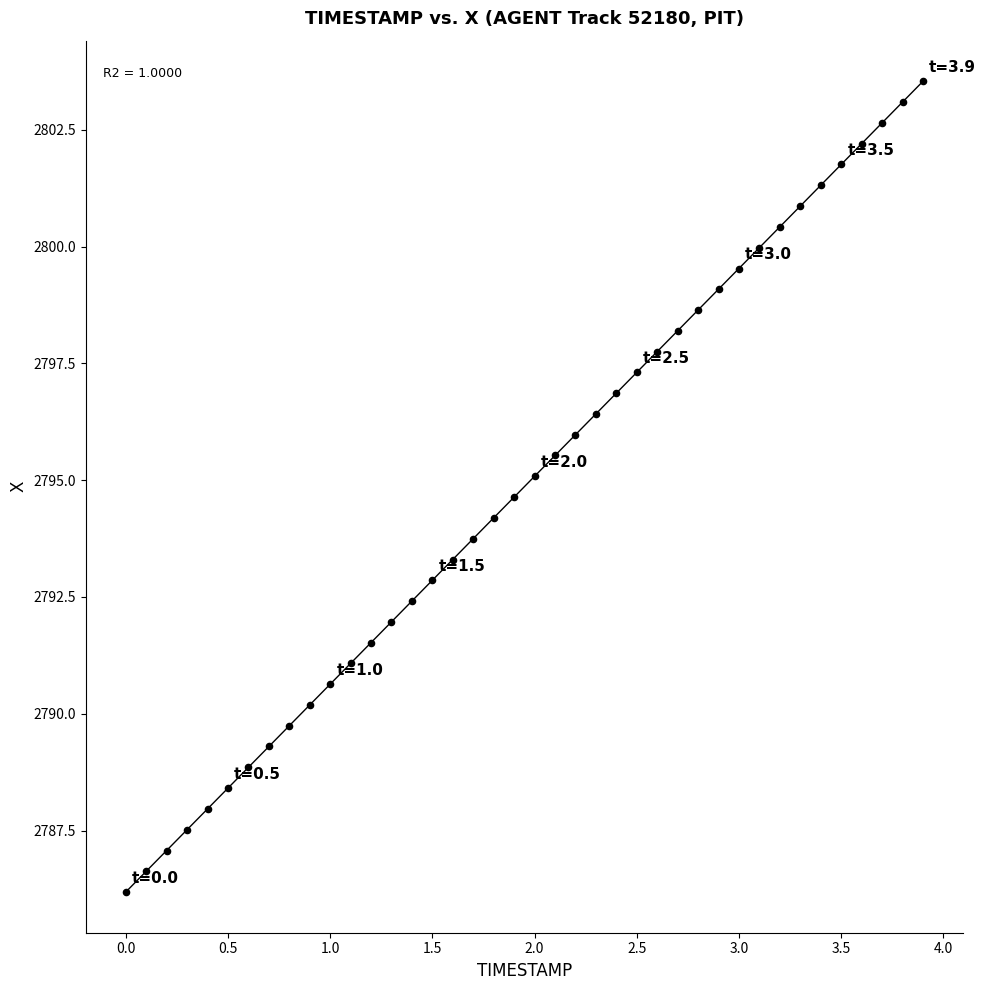

What is the range of Y values (max minus min)?

17.4